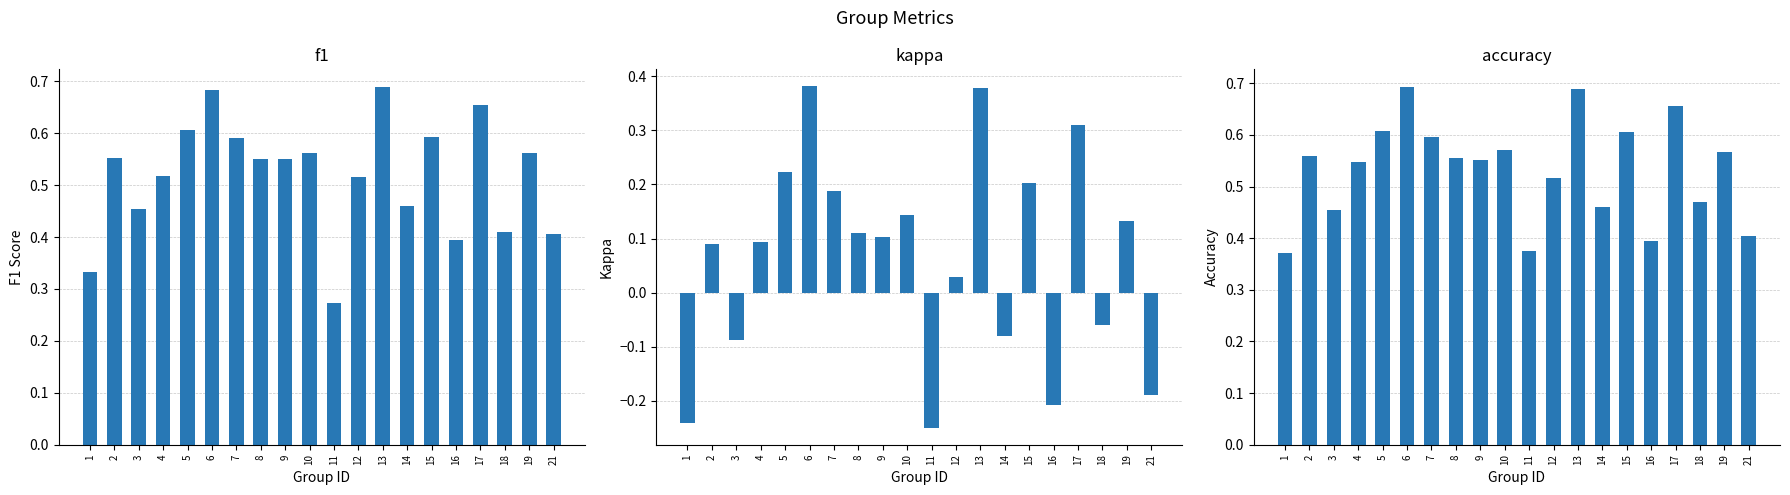

What is the difference between the maximum and minimum values in the f1 series?

0.4